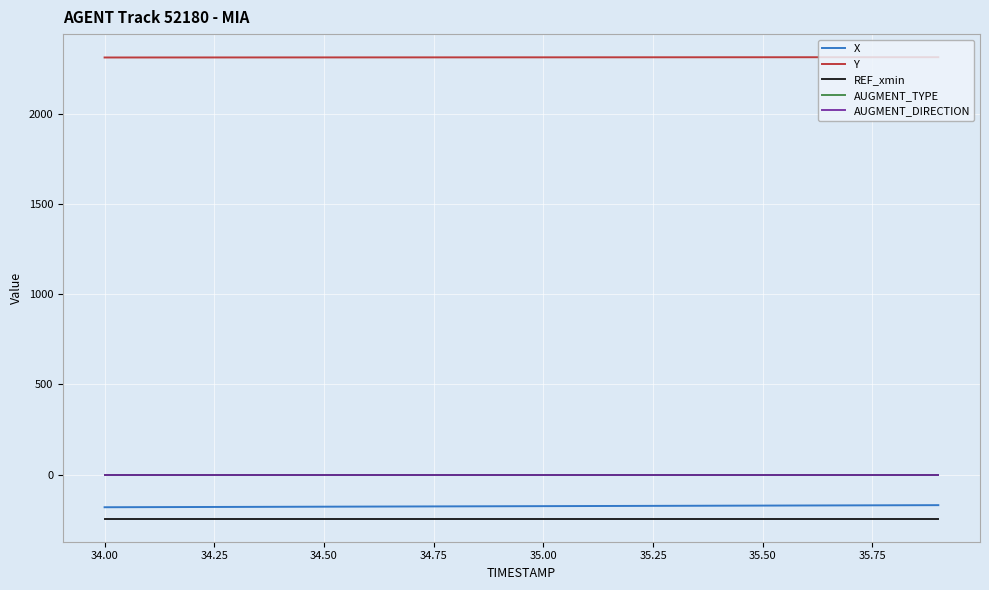

How many lines are shown in the chart?

5